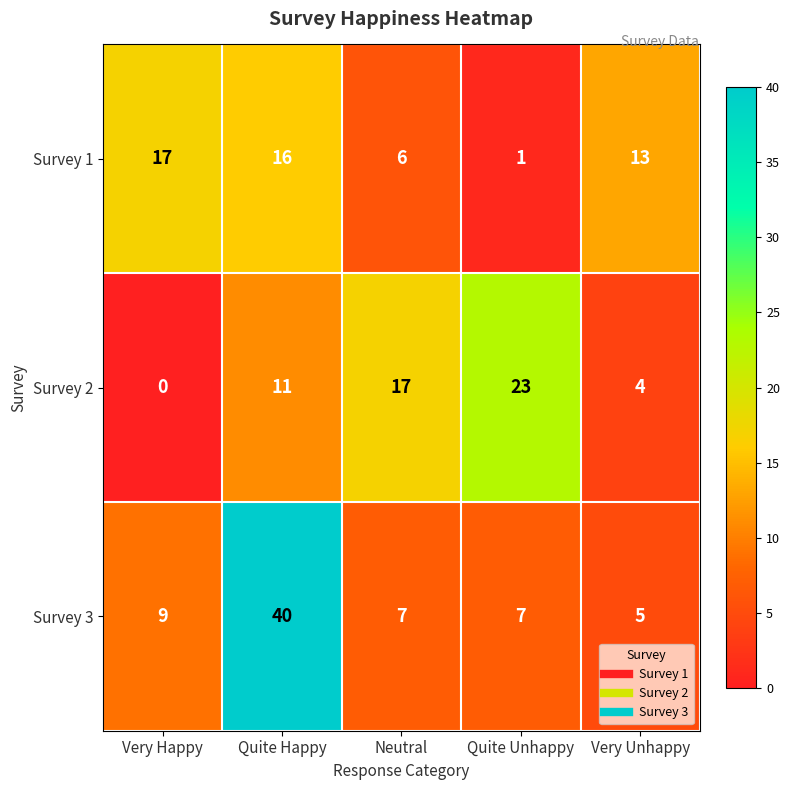

At which label is Survey 2 closest to 11?

Quite Happy